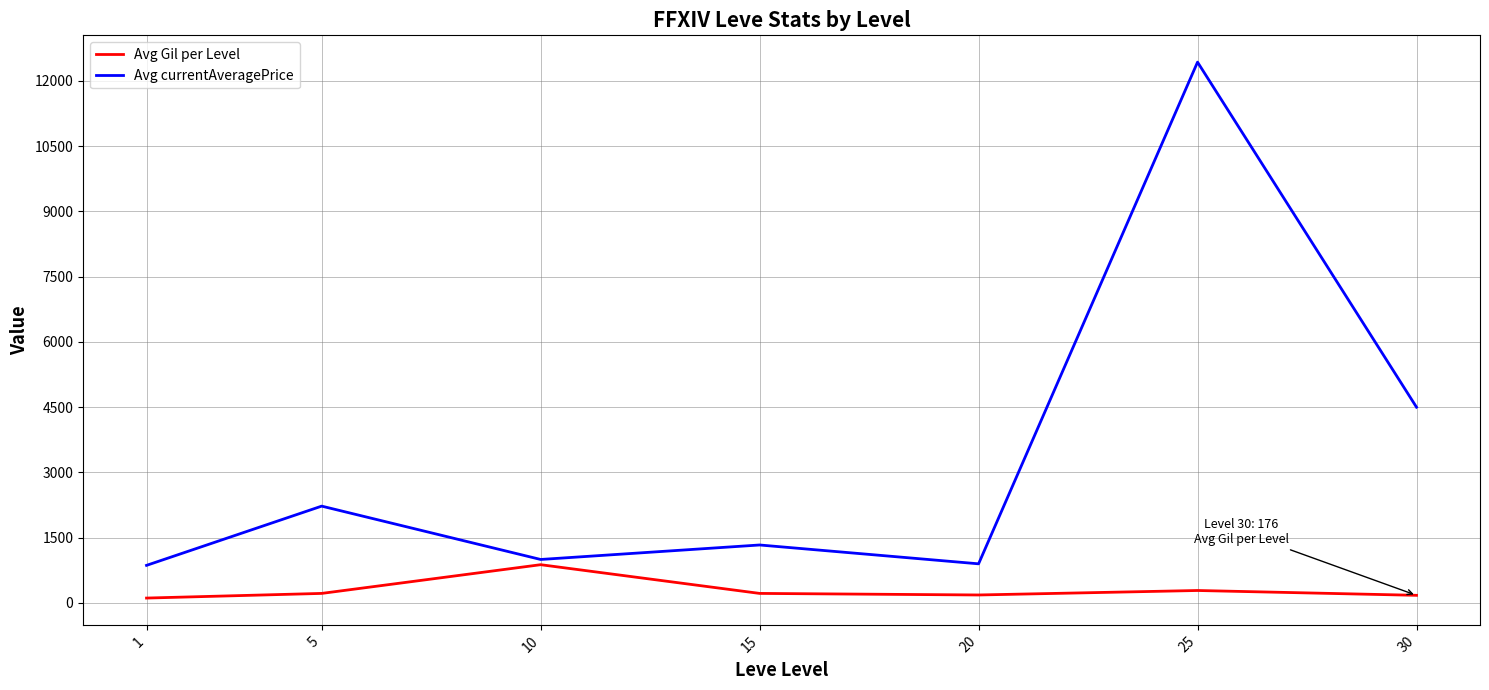

At how many categories does at least one series exceed 1815?

3